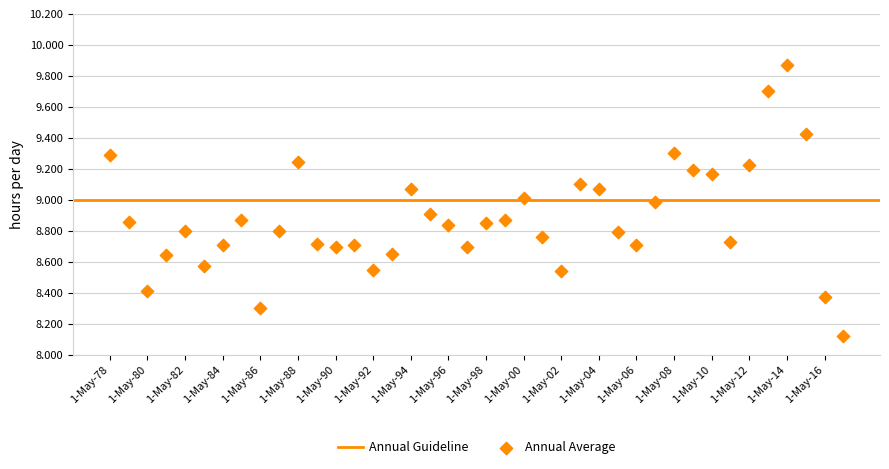

What is the range of Y values (max minus min)?

1.7